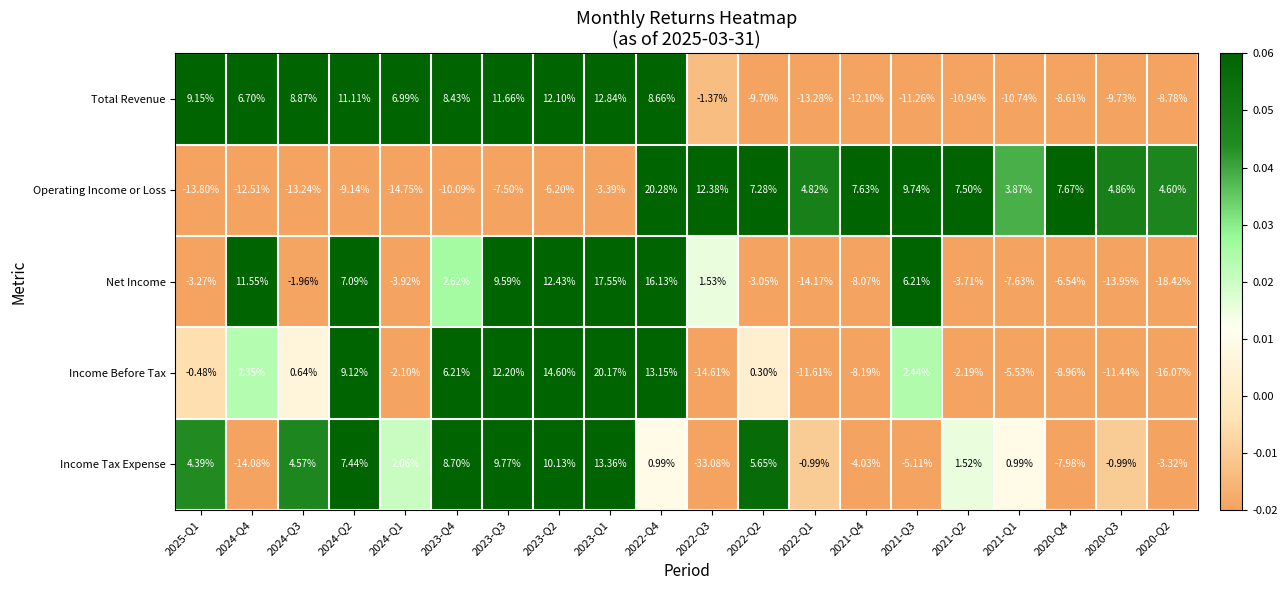

Rank the series at 2023-Q4 from lowest to highest value.

Operating Income or Loss, Net Income, Income Before Tax, Total Revenue, Income Tax Expense